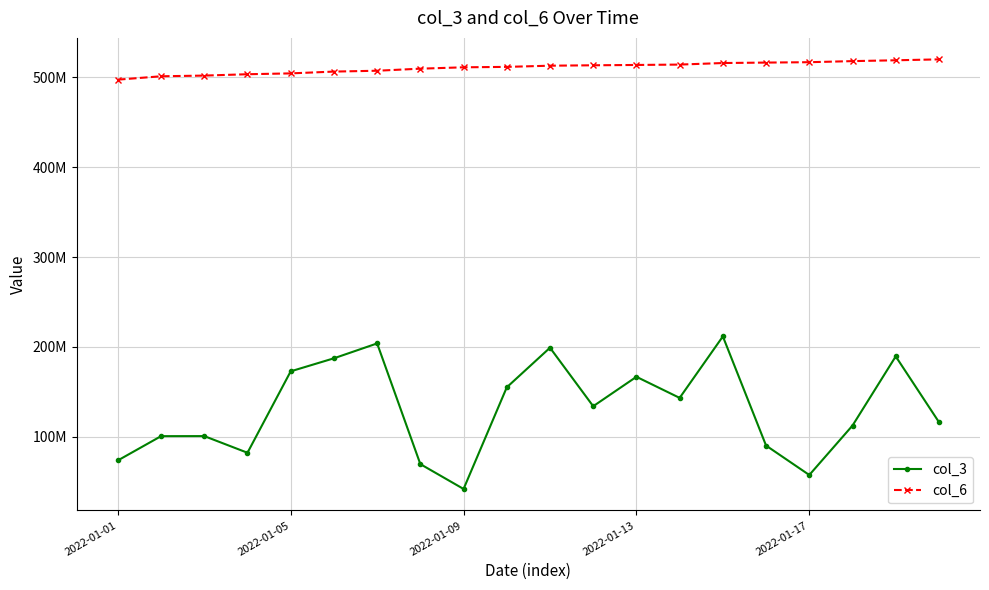

Rank the series by their maximum value, from highest to lowest.

col_6, col_3